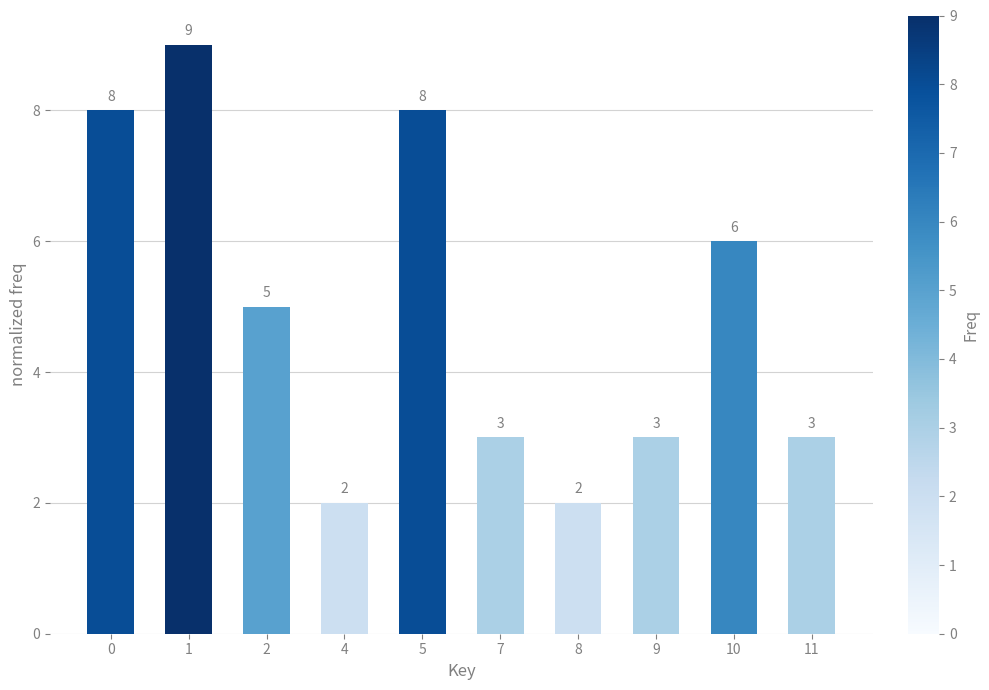

What is the value of the 6th bar from the left?

3